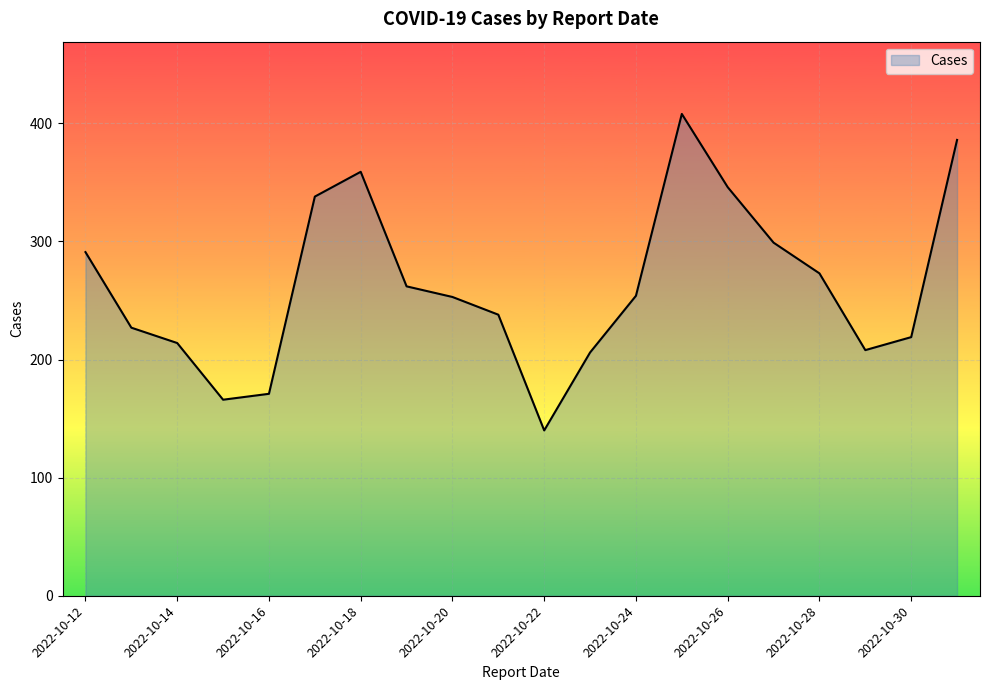

What is the smallest value displayed?

140